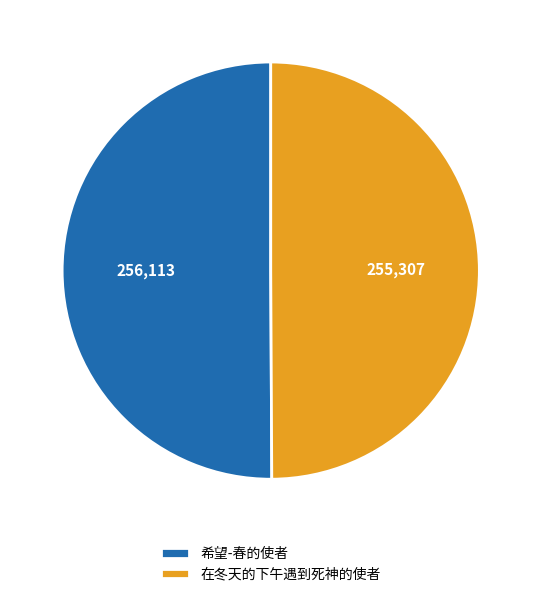

What is the ratio of the value at 希望-春的使者 to the value at 在冬天的下午遇到死神的使者?

1.0